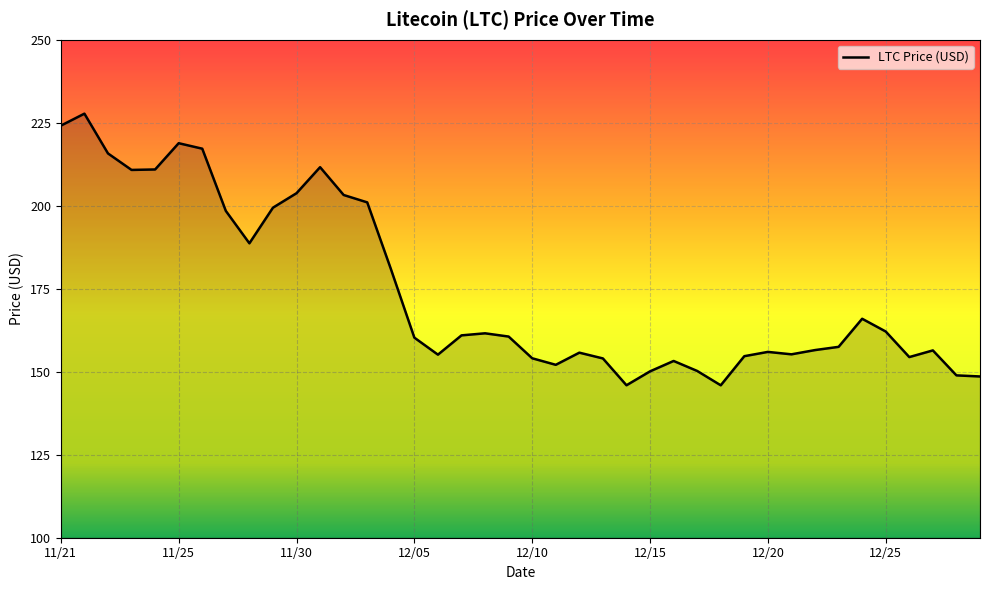

What is the maximum value shown in the chart?

227.7